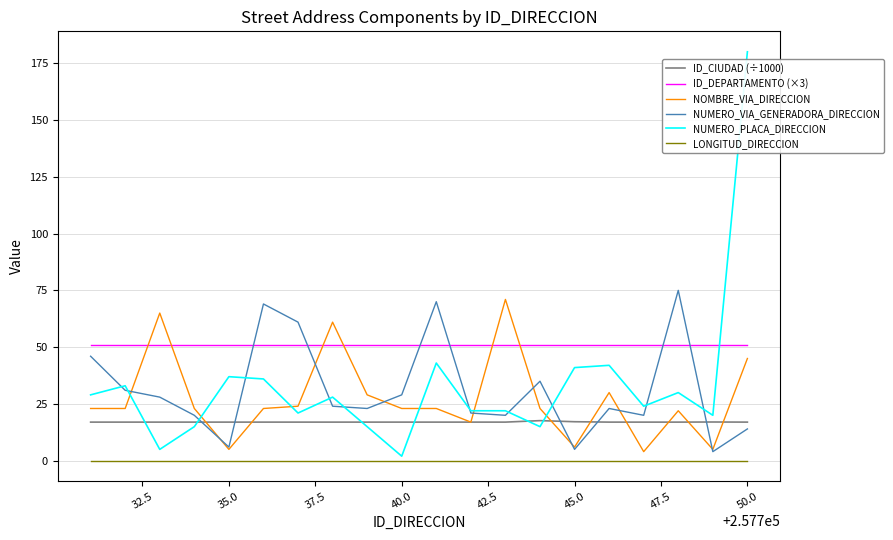

Which series has the largest total across all categories?

ID_DEPARTAMENTO (×3)